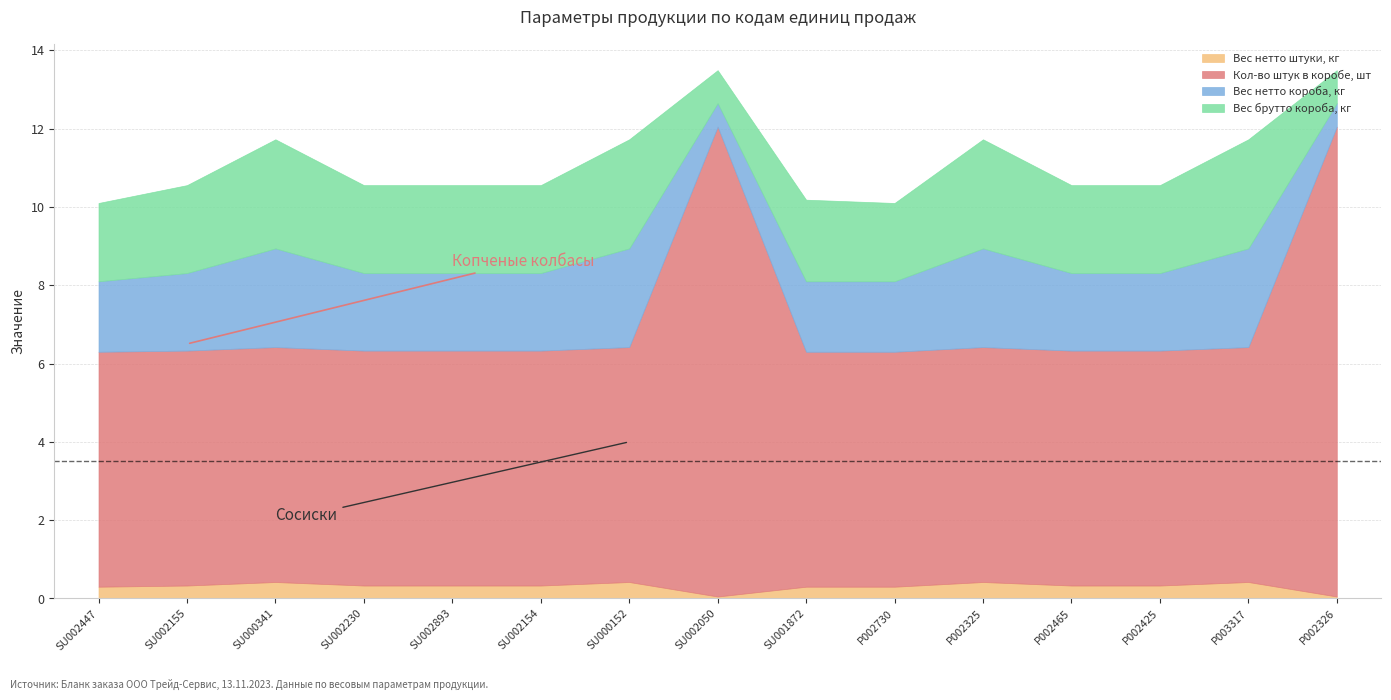

Rank the series at SU002154 from highest to lowest value.

Кол-во штук в коробе, шт, Вес брутто короба, кг, Вес нетто короба, кг, Вес нетто штуки, кг